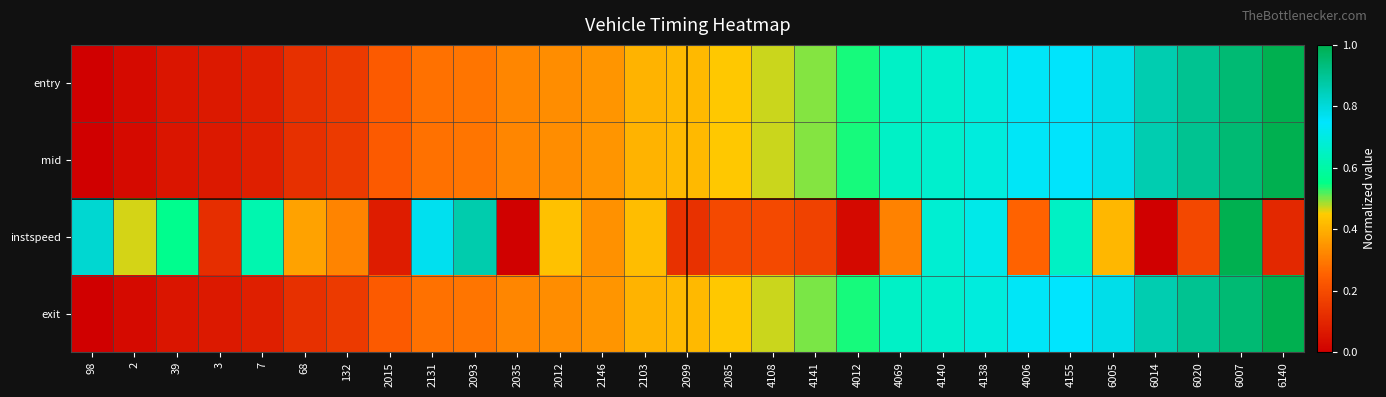

Reading left to right, transcribe all the data shown in this chart.

entry: 98=0.0	2=0.0	39=0.1	3=0.1	7=0.1	68=0.1	132=0.2	2015=0.2	2131=0.3	2093=0.3	2035=0.3	2012=0.3	2146=0.4	2103=0.4	2099=0.4	2085=0.4	4108=0.5	4141=0.5	4012=0.5	4069=0.7	4140=0.7	4138=0.7	4006=0.7	4155=0.8	6005=0.8	6014=0.9	6020=0.9	6007=0.9	6140=1.0
mid: 98=0.0	2=0.0	39=0.1	3=0.1	7=0.1	68=0.1	132=0.2	2015=0.2	2131=0.3	2093=0.3	2035=0.3	2012=0.3	2146=0.4	2103=0.4	2099=0.4	2085=0.4	4108=0.5	4141=0.5	4012=0.5	4069=0.7	4140=0.7	4138=0.7	4006=0.7	4155=0.8	6005=0.8	6014=0.9	6020=0.9	6007=0.9	6140=1.0
instspeed: 98=0.8	2=0.5	39=0.6	3=0.1	7=0.6	68=0.4	132=0.3	2015=0.1	2131=0.8	2093=0.9	2035=0.0	2012=0.4	2146=0.3	2103=0.4	2099=0.1	2085=0.2	4108=0.2	4141=0.2	4012=0.0	4069=0.3	4140=0.7	4138=0.7	4006=0.3	4155=0.7	6005=0.4	6014=0.0	6020=0.2	6007=1.0	6140=0.1
exit: 98=0.0	2=0.0	39=0.1	3=0.1	7=0.1	68=0.1	132=0.2	2015=0.2	2131=0.3	2093=0.3	2035=0.3	2012=0.3	2146=0.4	2103=0.4	2099=0.4	2085=0.4	4108=0.5	4141=0.5	4012=0.5	4069=0.7	4140=0.7	4138=0.7	4006=0.7	4155=0.7	6005=0.8	6014=0.9	6020=0.9	6007=0.9	6140=1.0